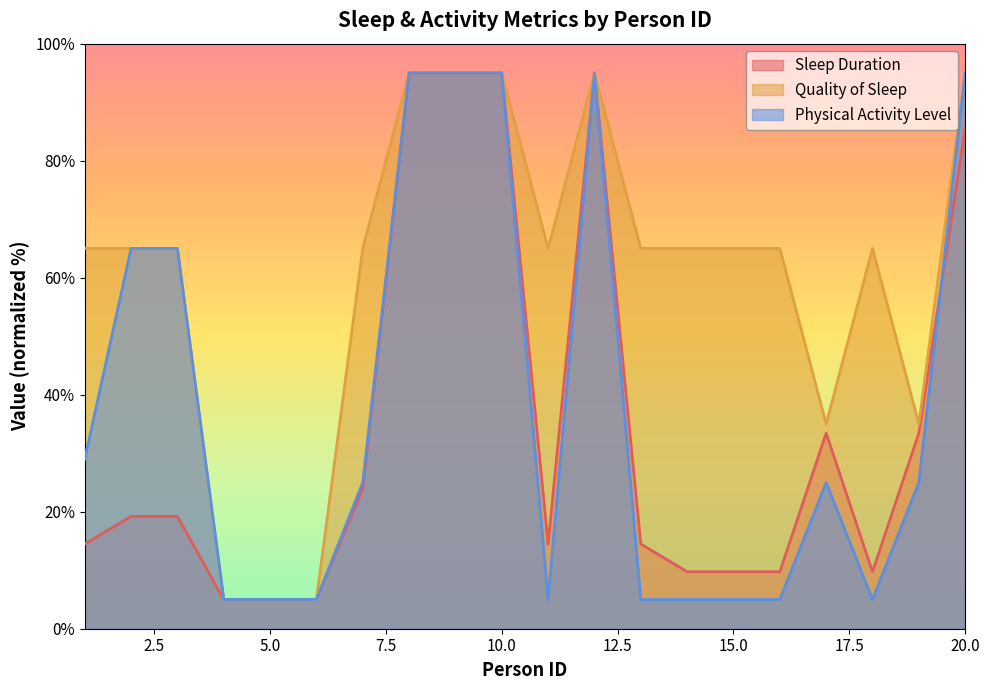

Which category has the highest value across all series?

8